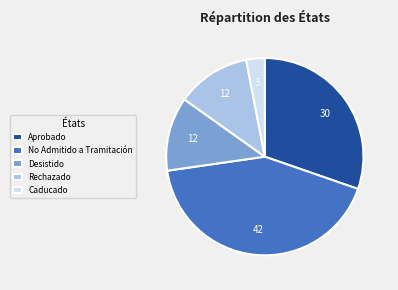

Does any single category account for the majority?

No